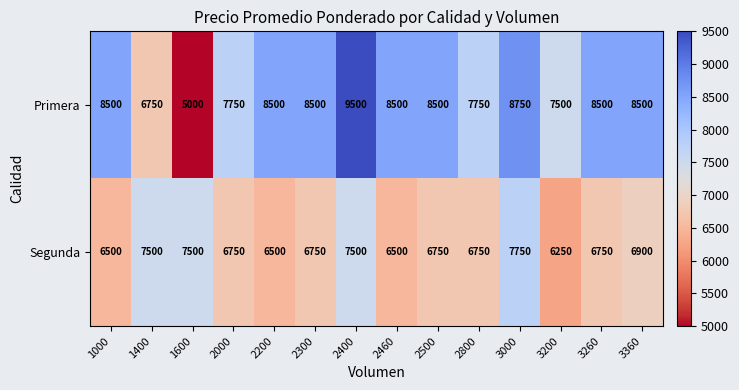

What is the sum of all Segunda values?

96650